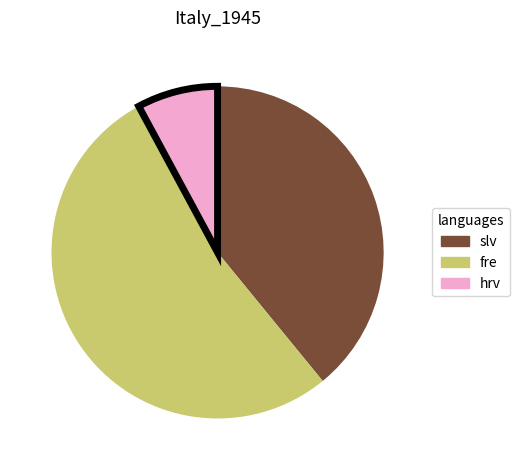

Is there a majority slice in this chart?

Yes